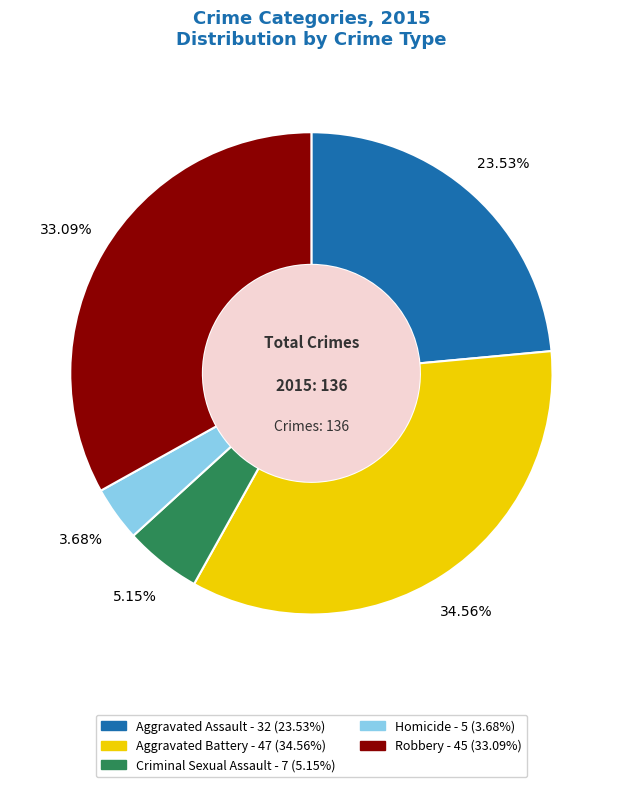

Count the number of slices in the pie.

5